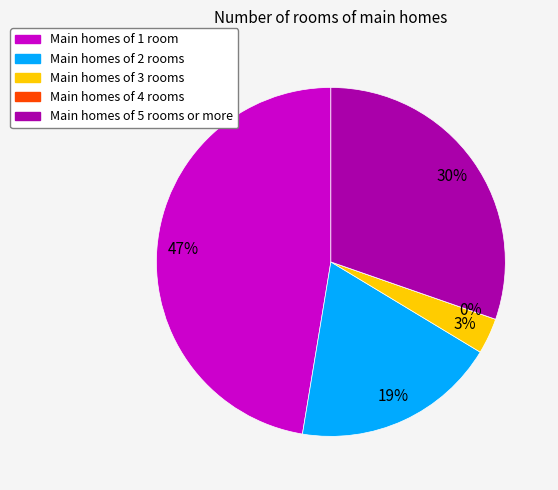

To the nearest percent, what is the average slice percentage?

20%